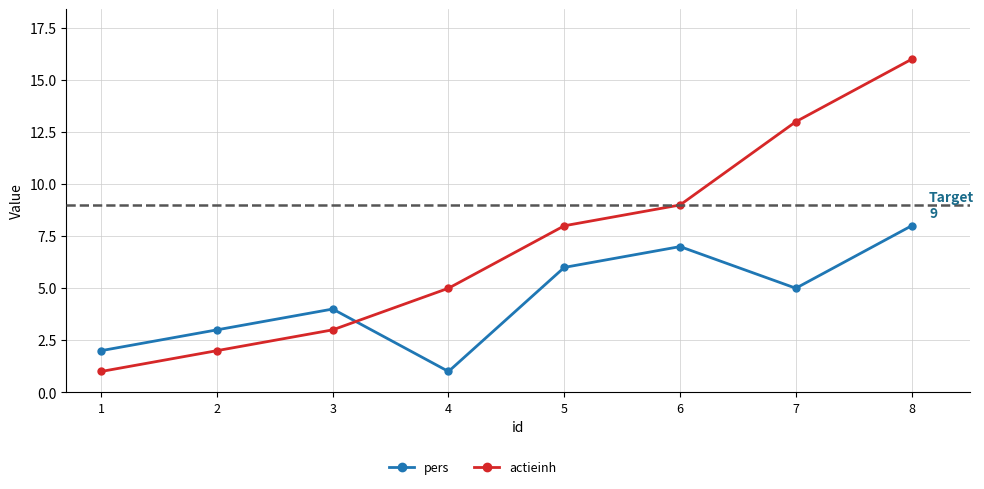

What is the total value across all series at 2?

5